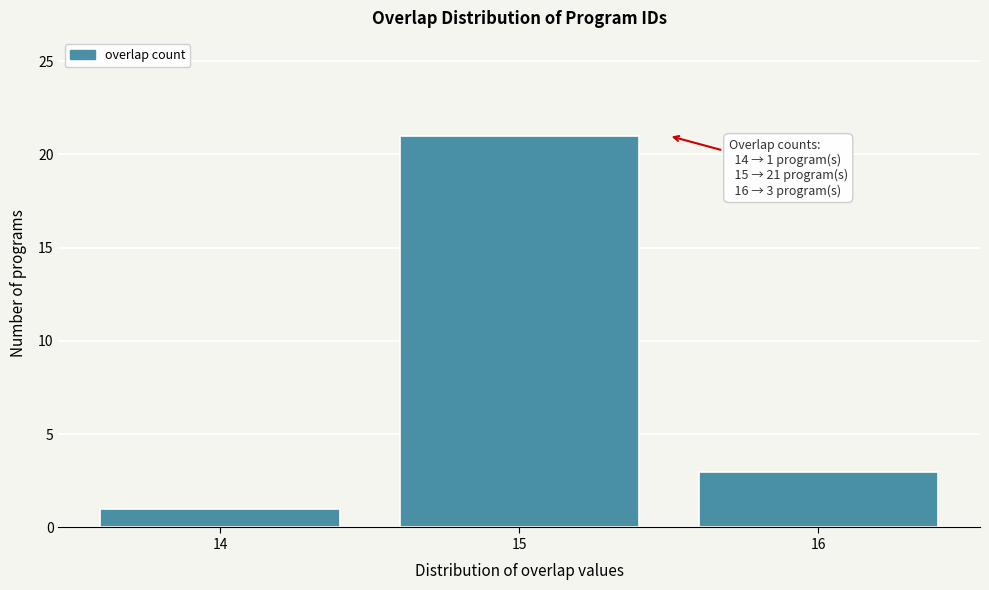

Over which range of the x-axis is the bar tallest?

14.5 to 15.5